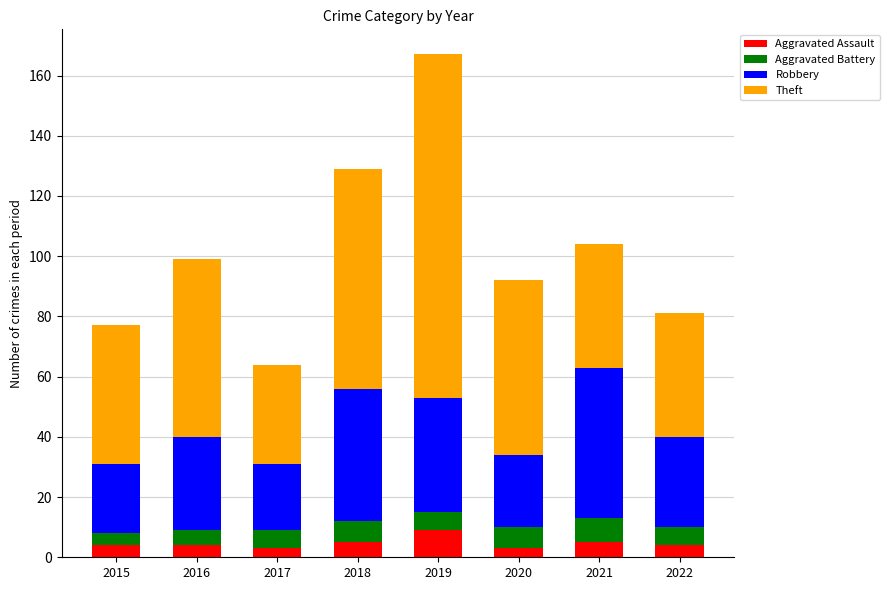

What is the average value of the Aggravated Assault series?

5